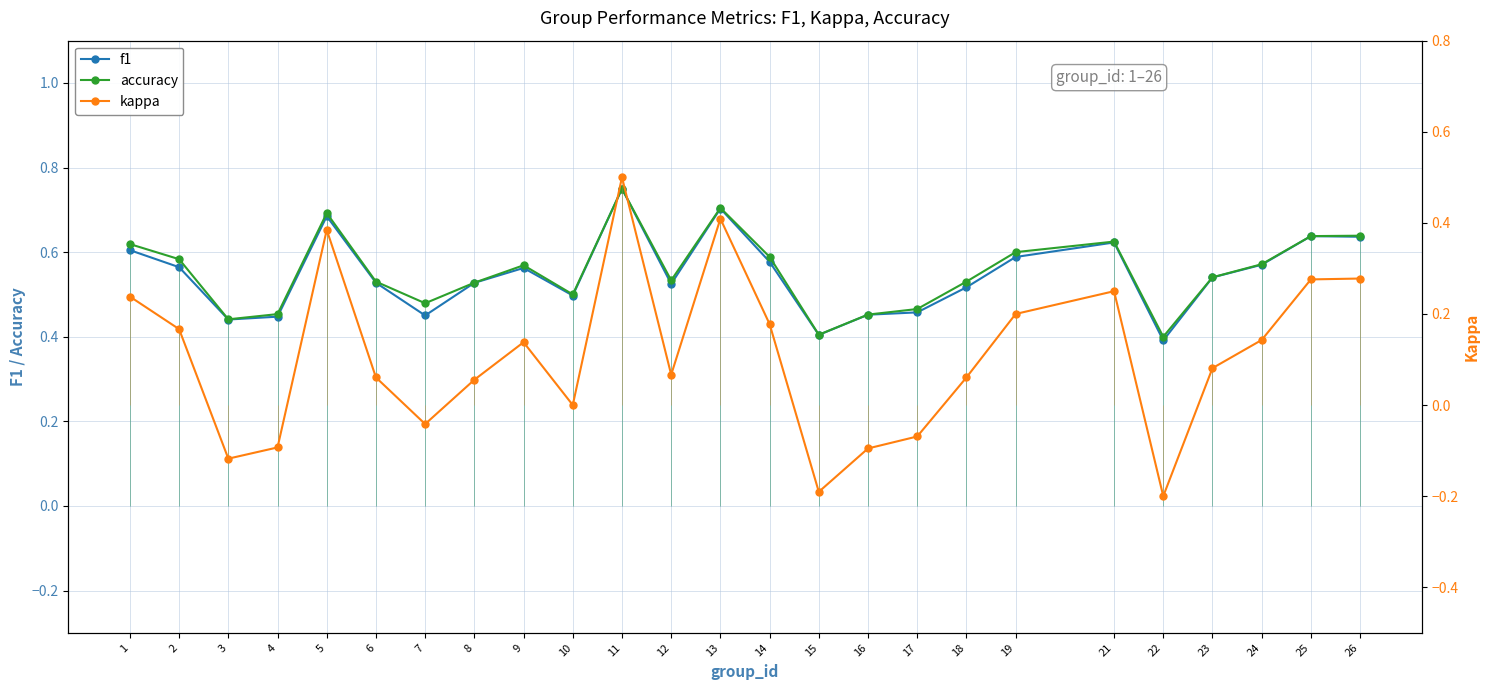

What is the average value of the f1 series?

0.5